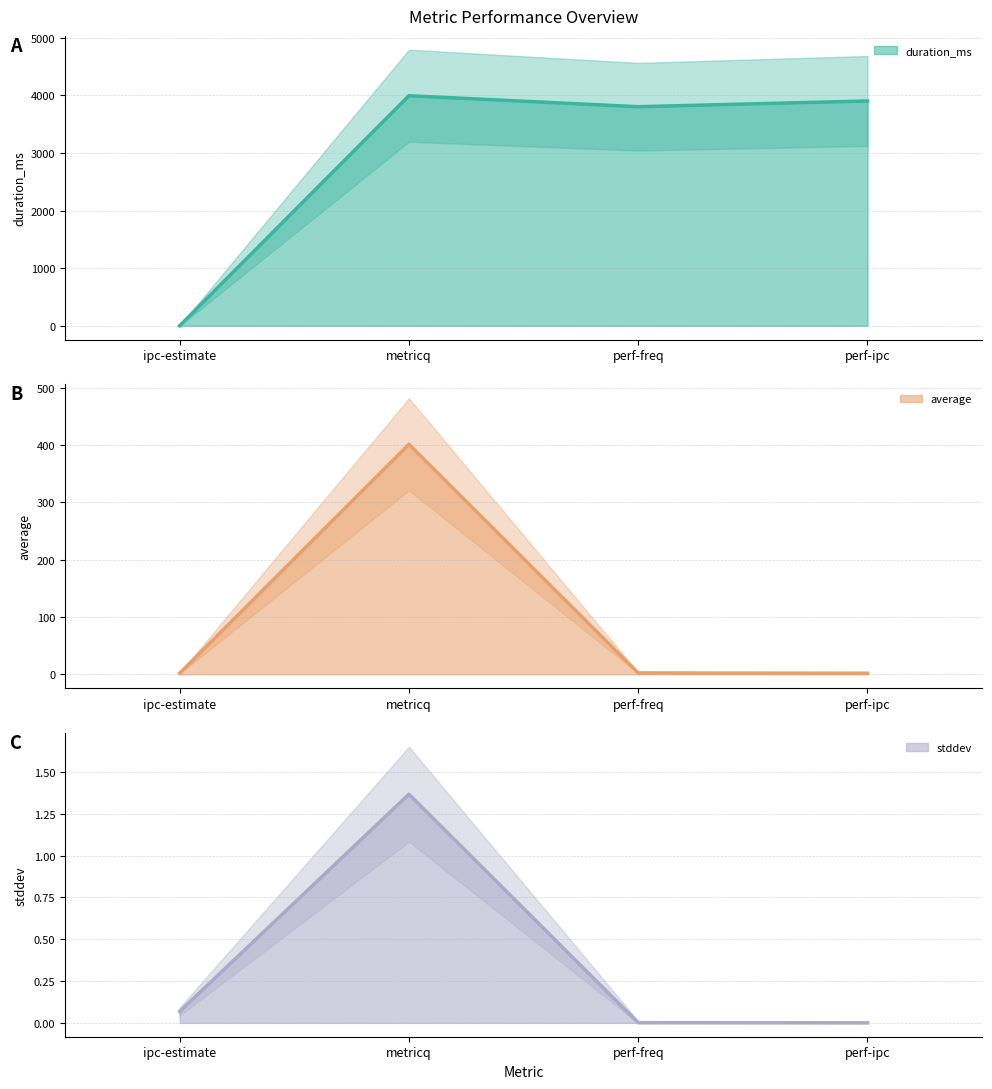

Reading left to right, what are all the values shown in this chart?

duration_ms (line): 0.0	3993.0	3802.0	3902.0
average (line): 2.0	401.3	2.5	2.0
stddev (line): 0.1	1.4	0.0	0.0